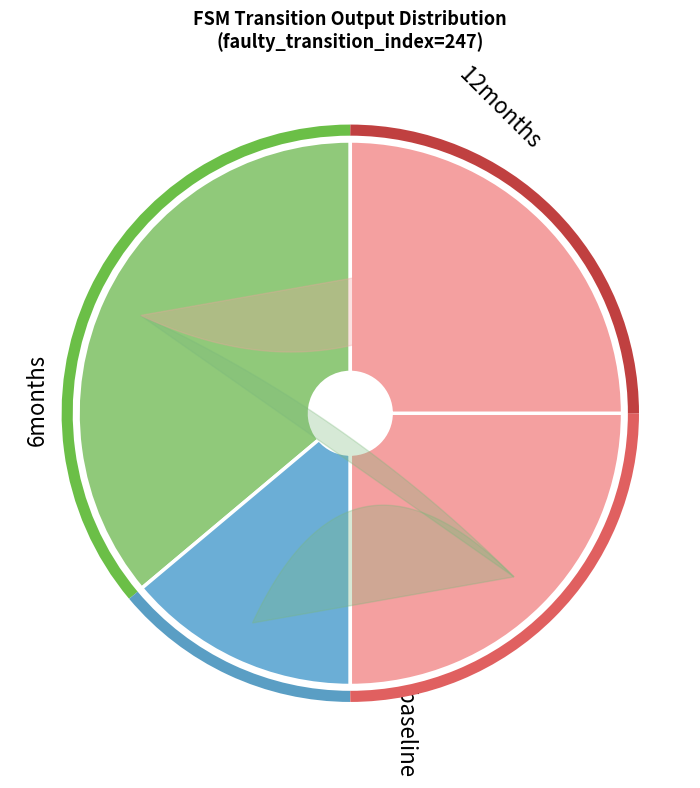

To the nearest percent, what percentage of the pie is 1?

8%